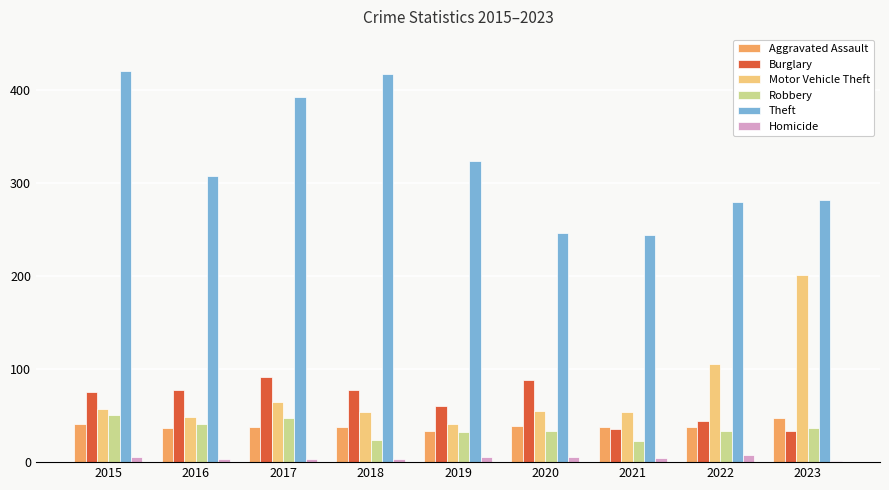

What is the highest value of the Aggravated Assault series?

47